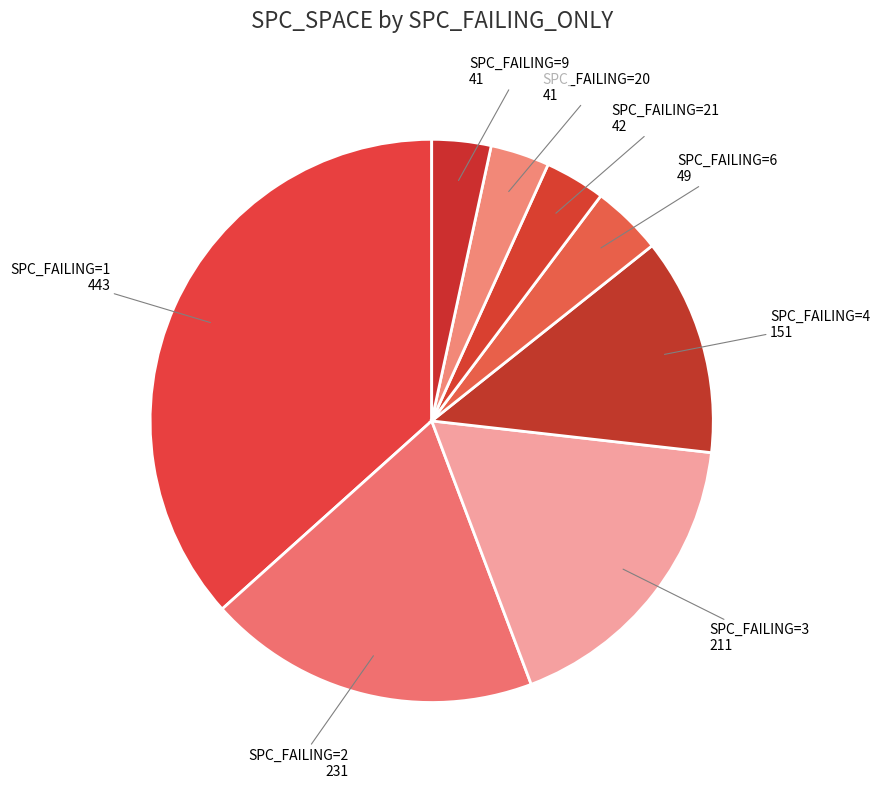

How many segments does this pie chart have?

8